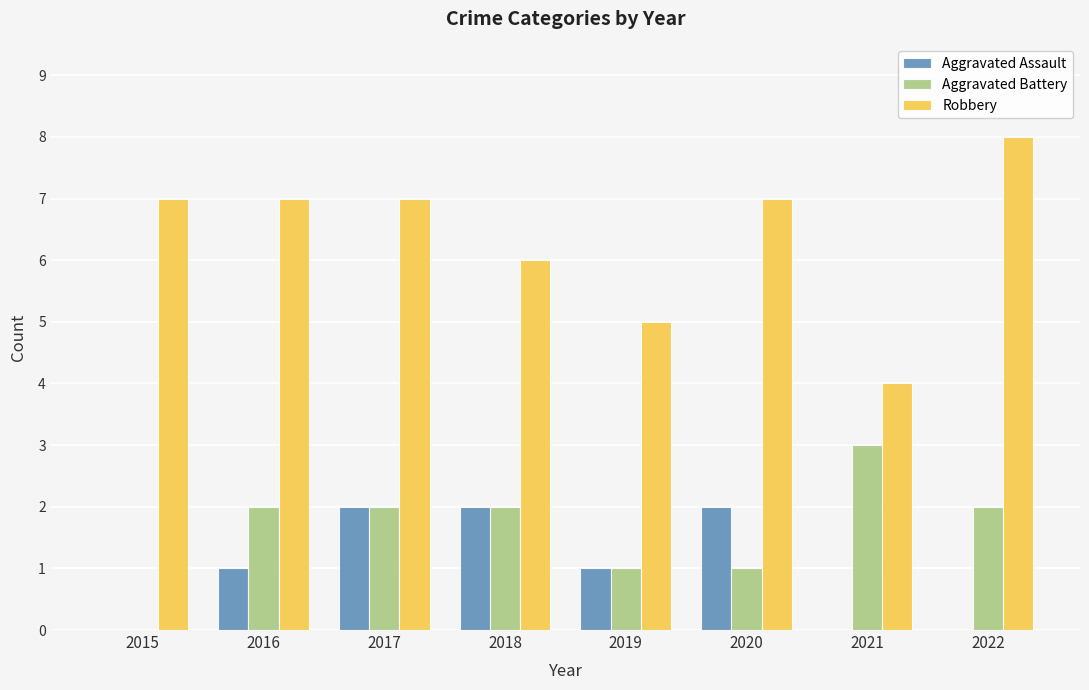

The value of Robbery at 2019 is 8. True or false?

False